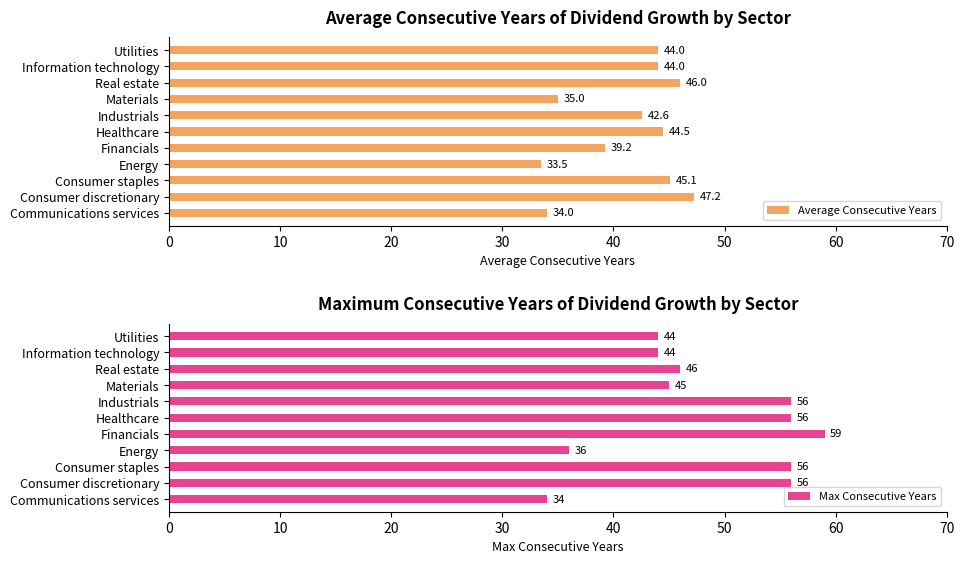

The value of Average Consecutive Years at Information technology is 44.0. True or false?

True